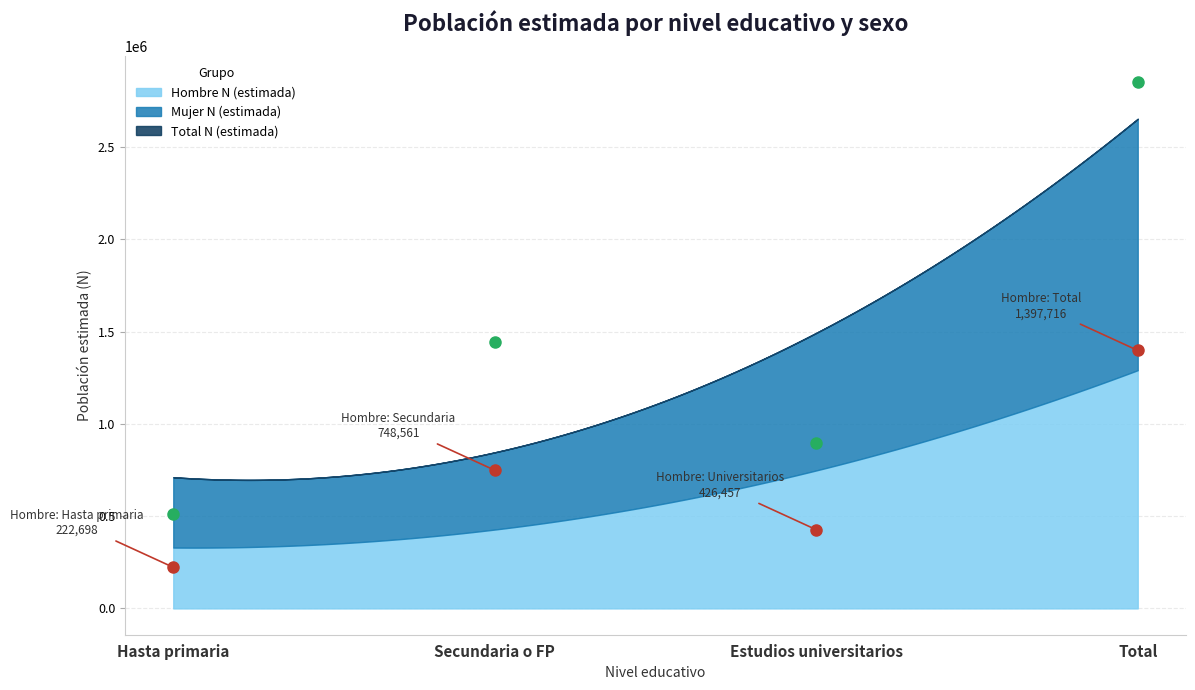

How many lines are shown in the chart?

3